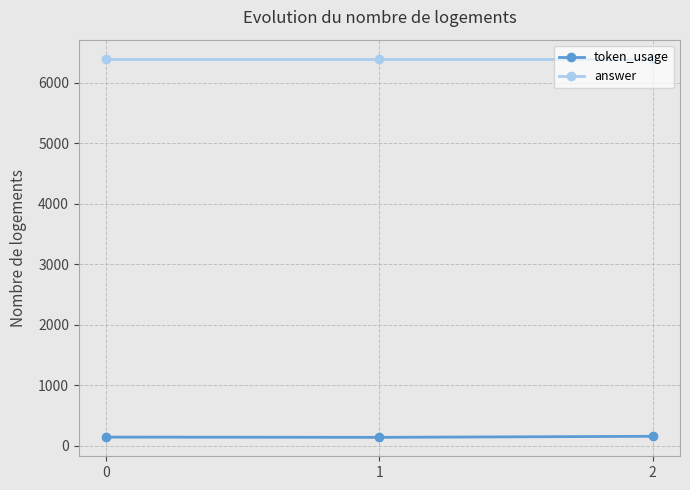

What is the average value of the answer series?

6400